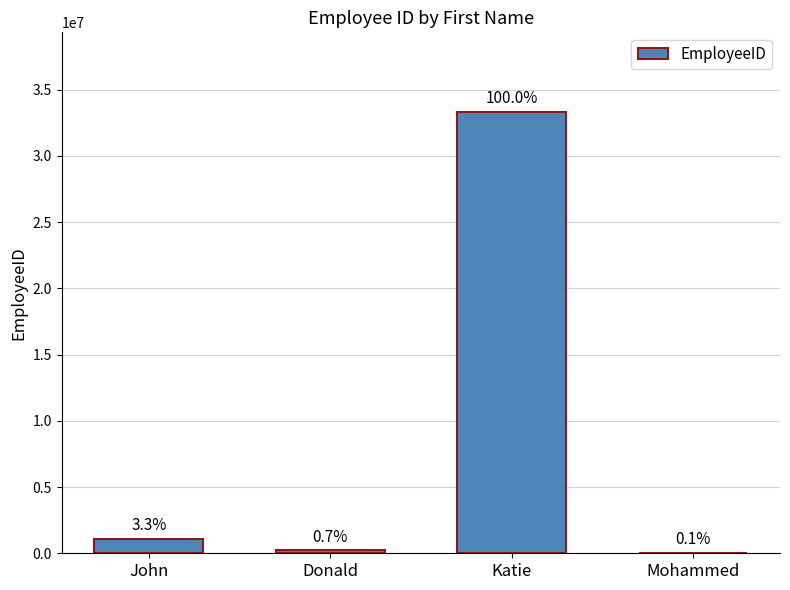

Rank the categories by value from lowest to highest.

Mohammed, Donald, John, Katie